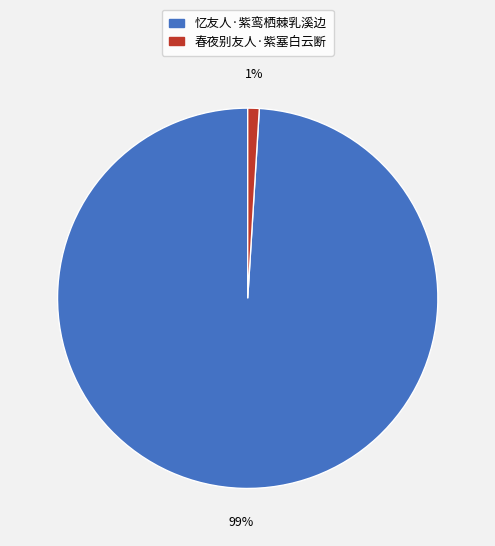

Is it true that 春夜别友人·紫塞白云断 is 11% of the pie?

False